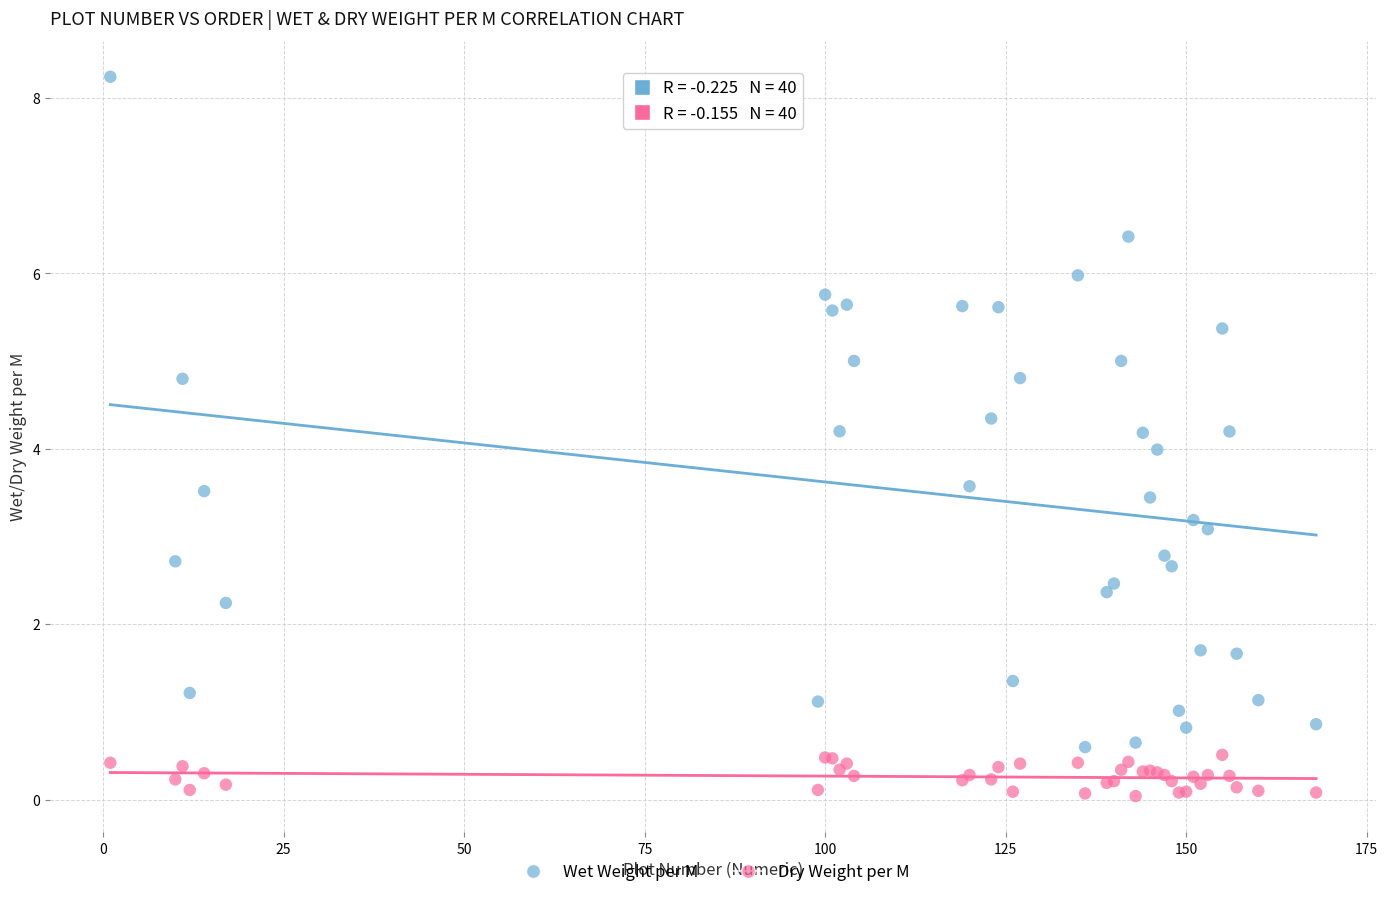

Which series has the largest Y range (max minus min)?

Wet Weight per M